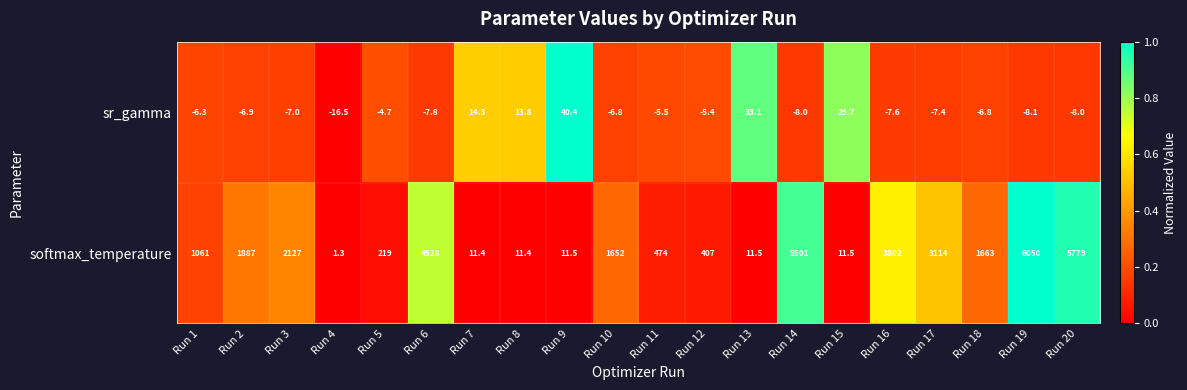

True or false: softmax_temperature has a value of 1730.7 at Run 1.

False